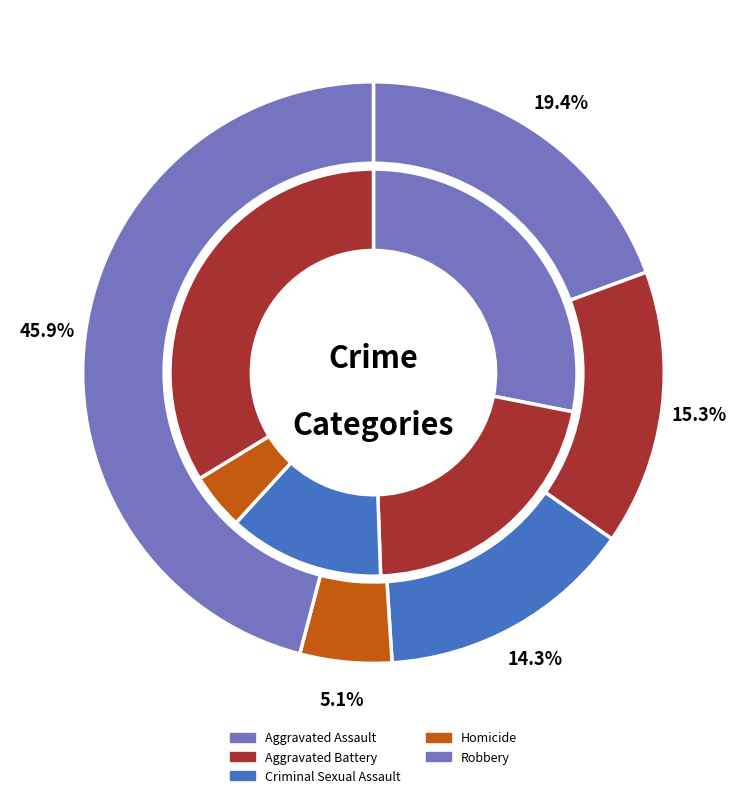

Is it true that 4 is 26% of the pie?

False